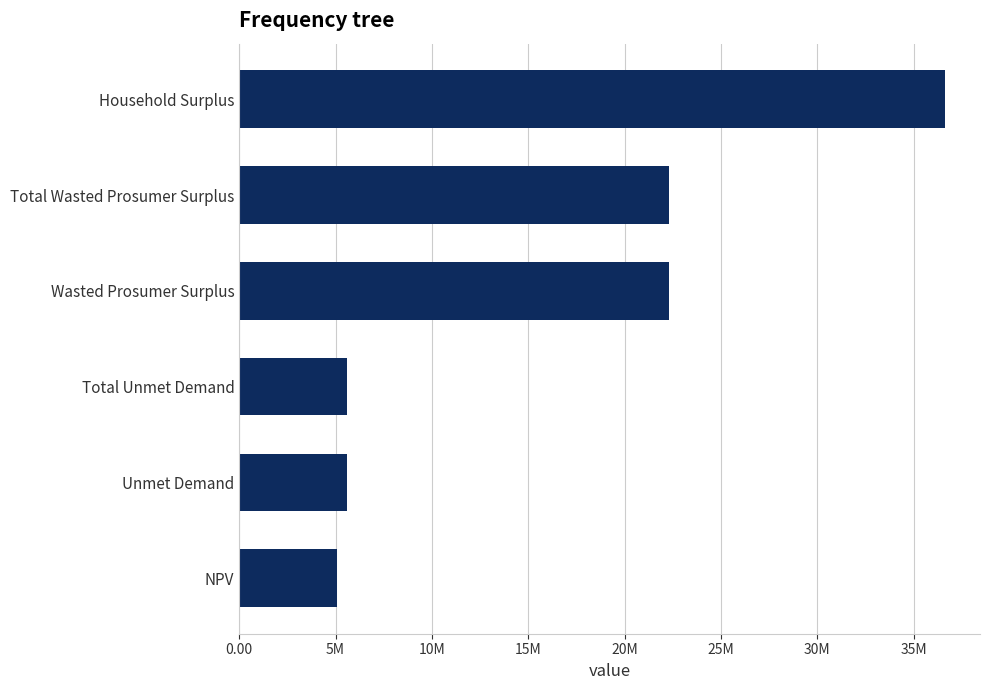

Are the bars grouped side by side (vs. stacked)?

No